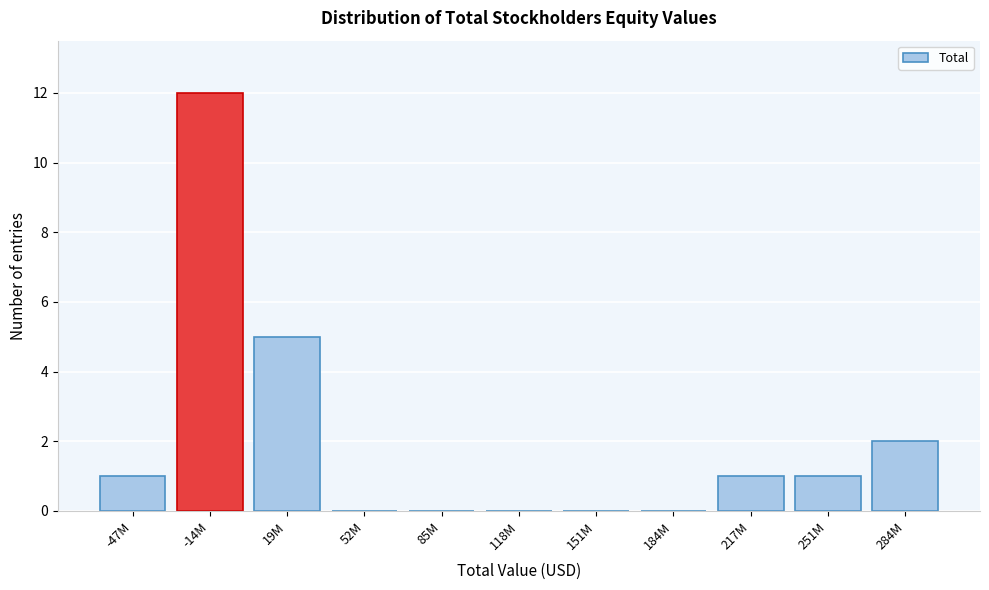

Reading left to right, list all the values displayed in this chart.

-47M=1	-14M=12	19M=5	52M=0	85M=0	118M=0	151M=0	184M=0	217M=1	251M=1	284M=2